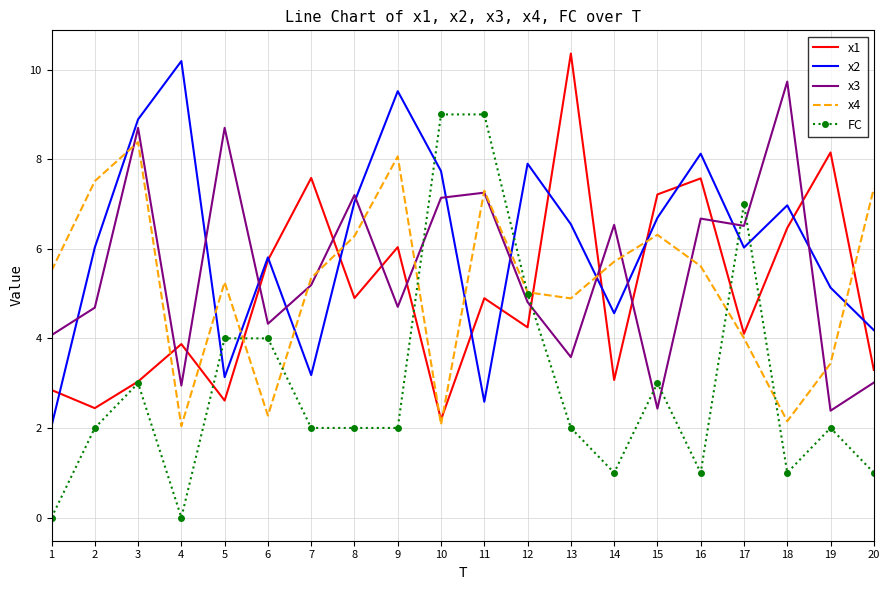

The x3 series shows 2.7 at 1. True or false?

False